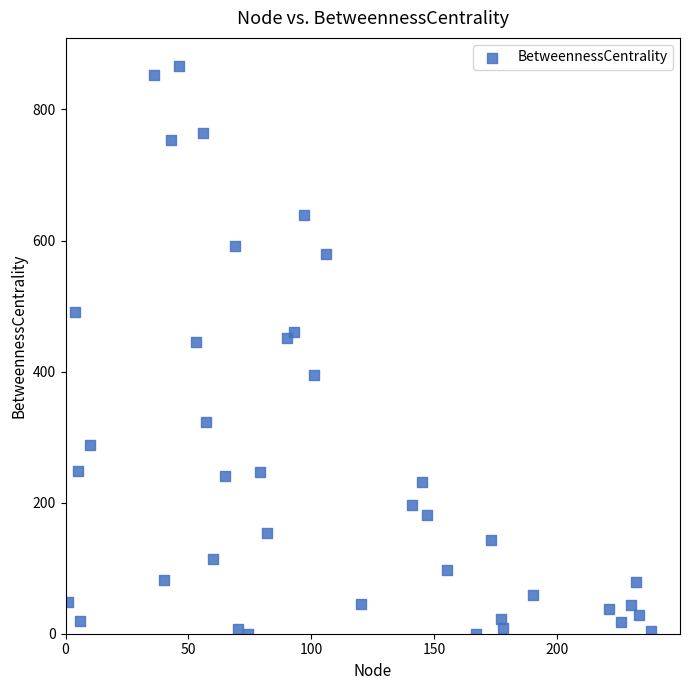

What is the range of X values (max minus min)?

237.0